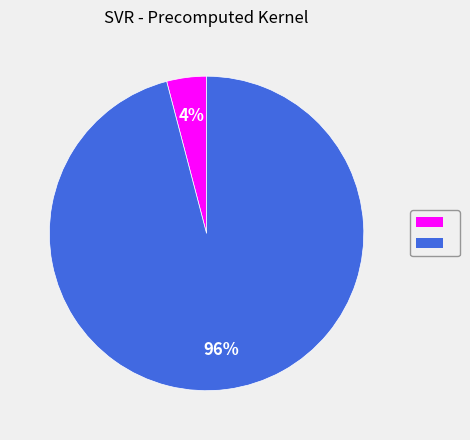

Does any single category account for the majority?

Yes